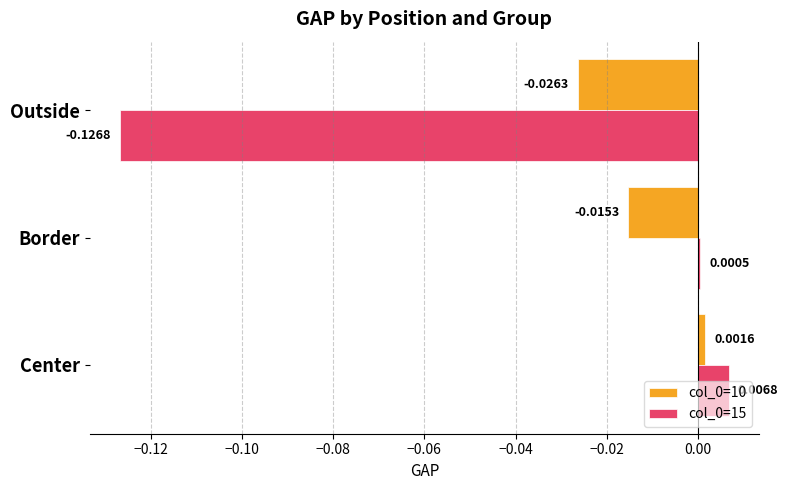

List the labels in order of col_0=10 value, smallest first.

Outside, Border, Center